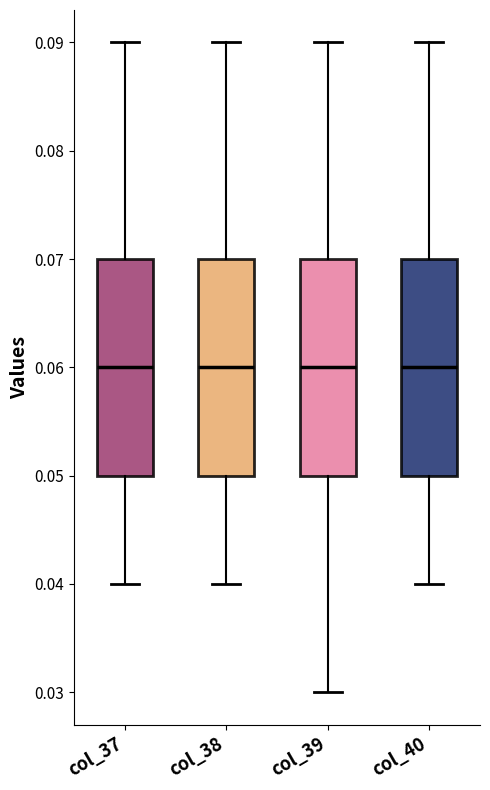

Where is the upper edge of the box for col_40 on the y-axis? The values are not printed on the chart, so give them approximately, as read against the axis.

0.07